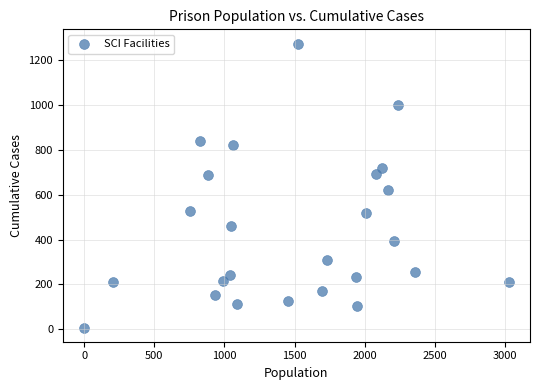

What Y value in the scatter plot is closest to 641?

621